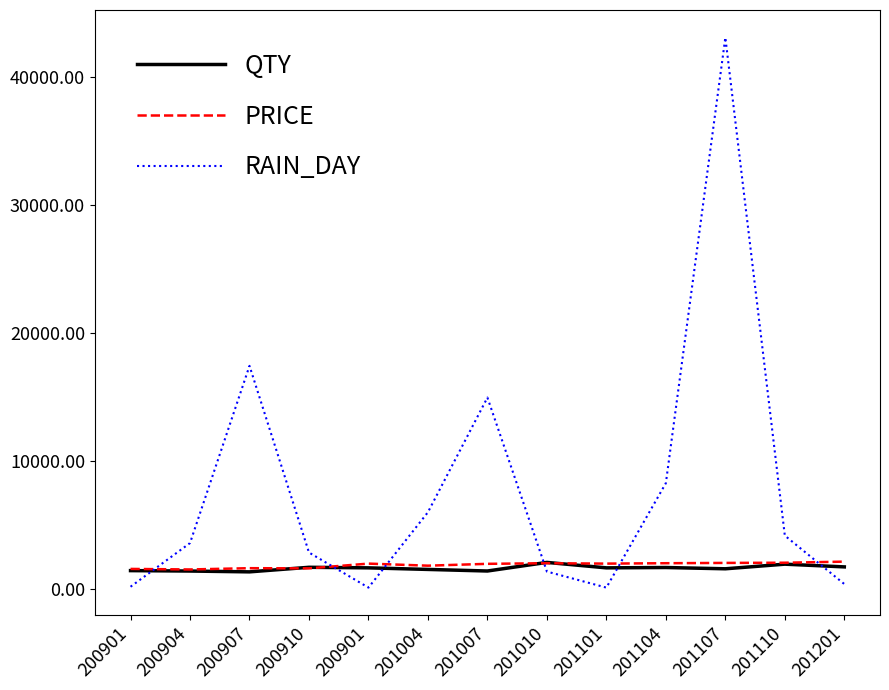

What are all the series names shown in the legend?

QTY, PRICE, RAIN_DAY